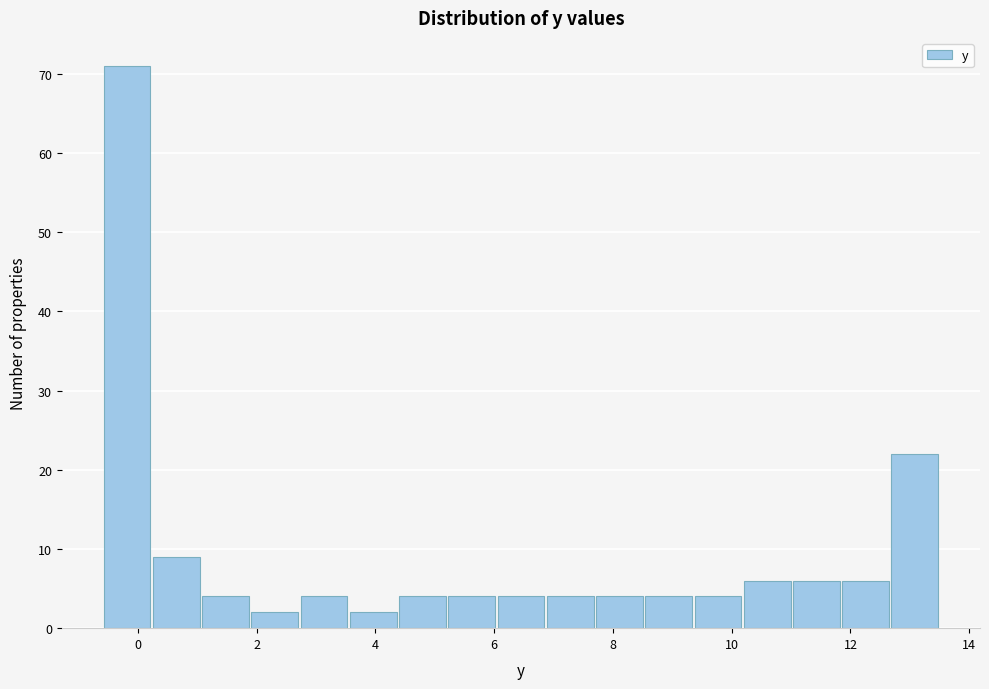

How tall is the bar that spans 1.0 to 1.8 on the x-axis? Neither the bar edges nor the heights are printed on the chart, so give them approximately, as read against the axes.

4